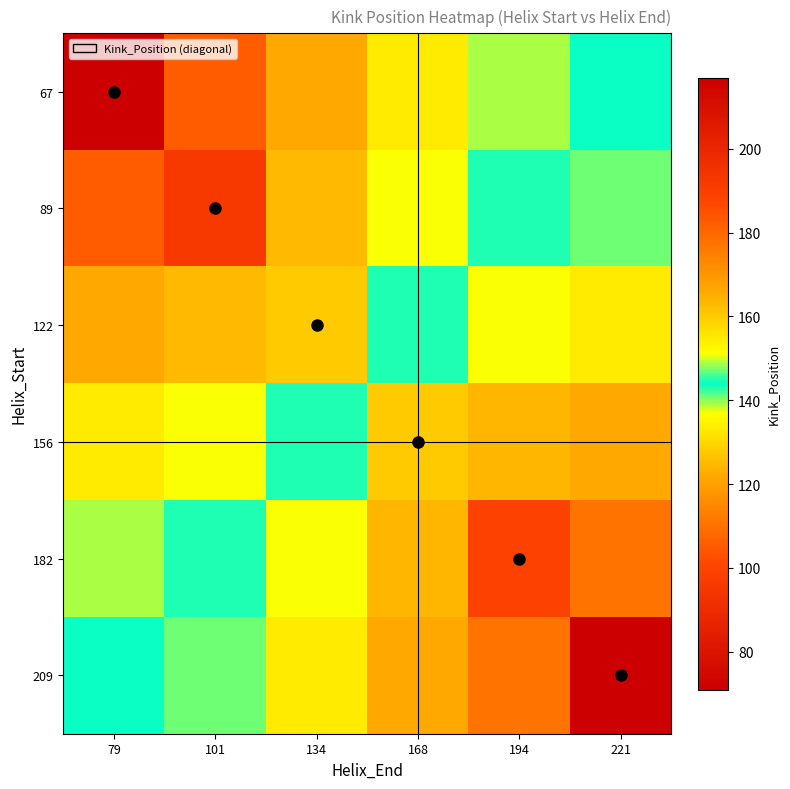

What is the spread (max minus min) of values at 101?

51.2